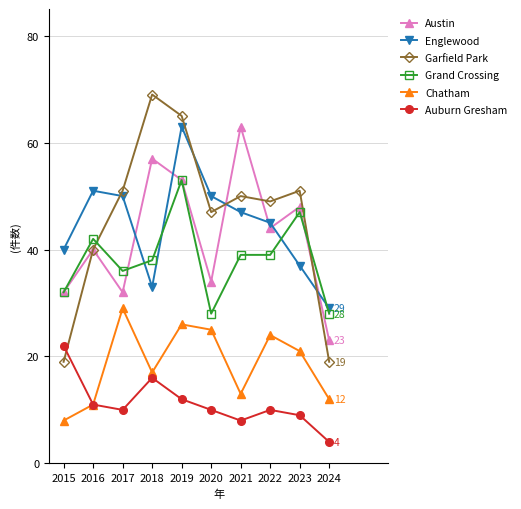

How many interior local valleys does the Auburn Gresham series have?

2